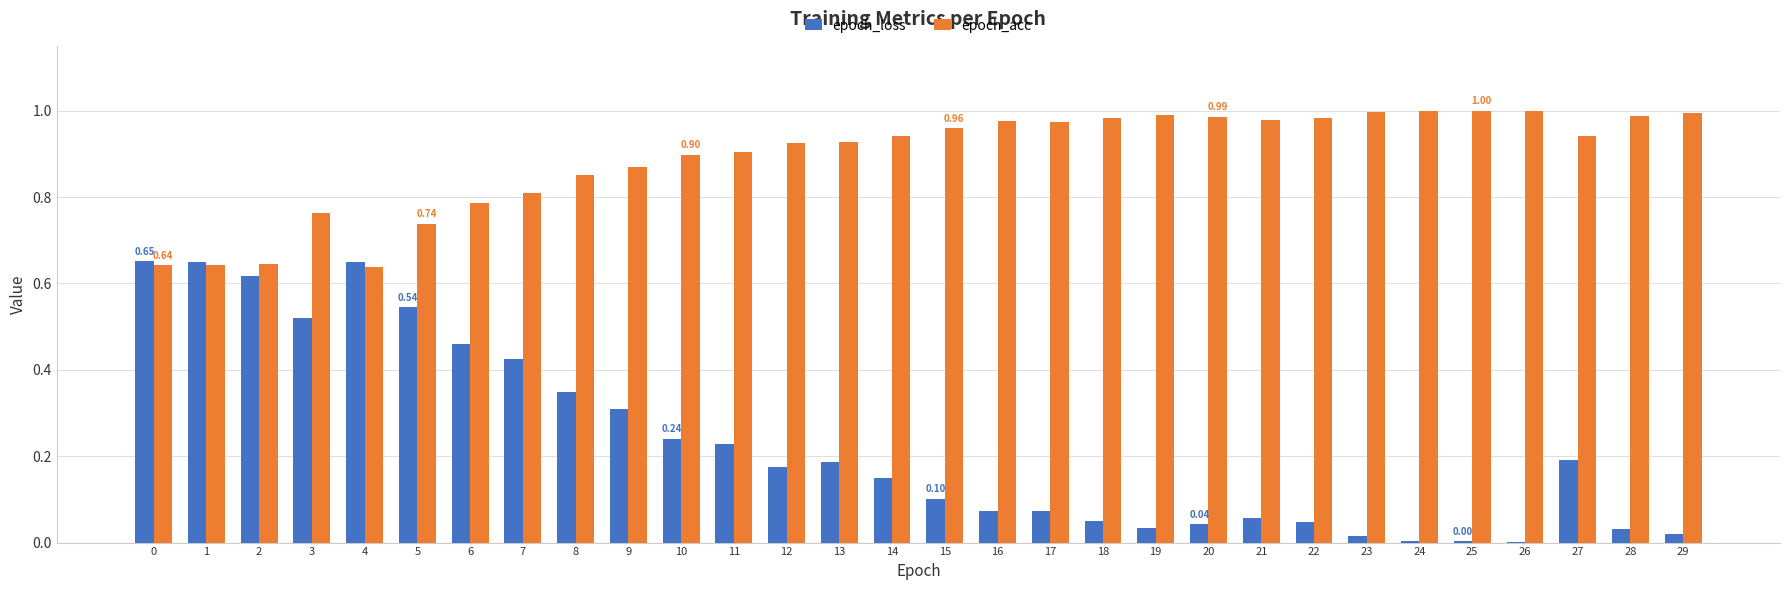

Are the bars grouped side by side (vs. stacked)?

Yes